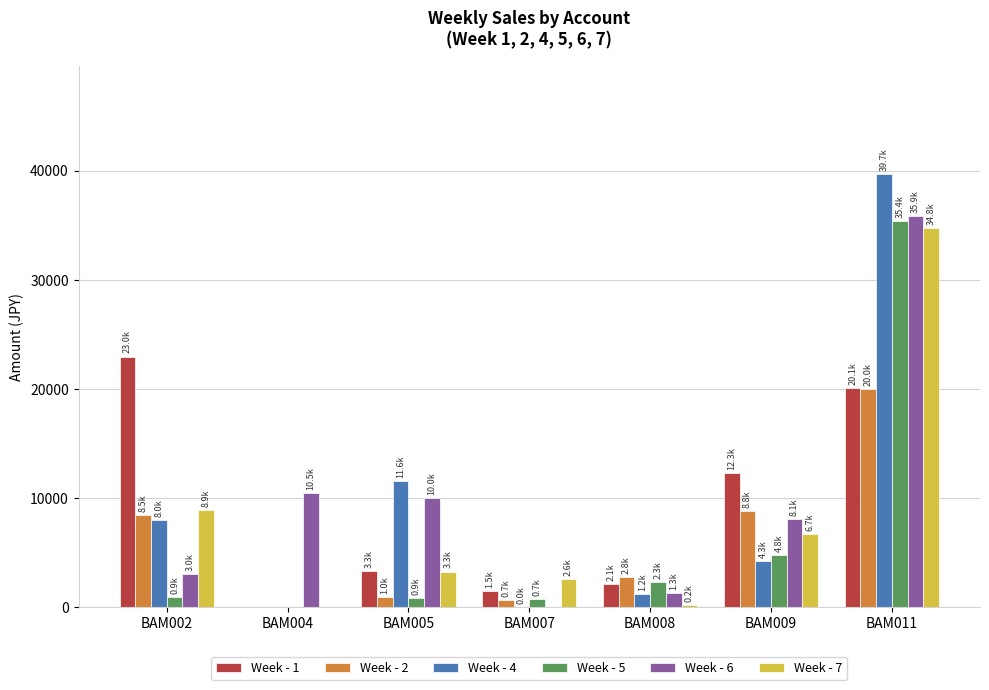

Where does the Week - 7 series first go above 3285?

BAM002